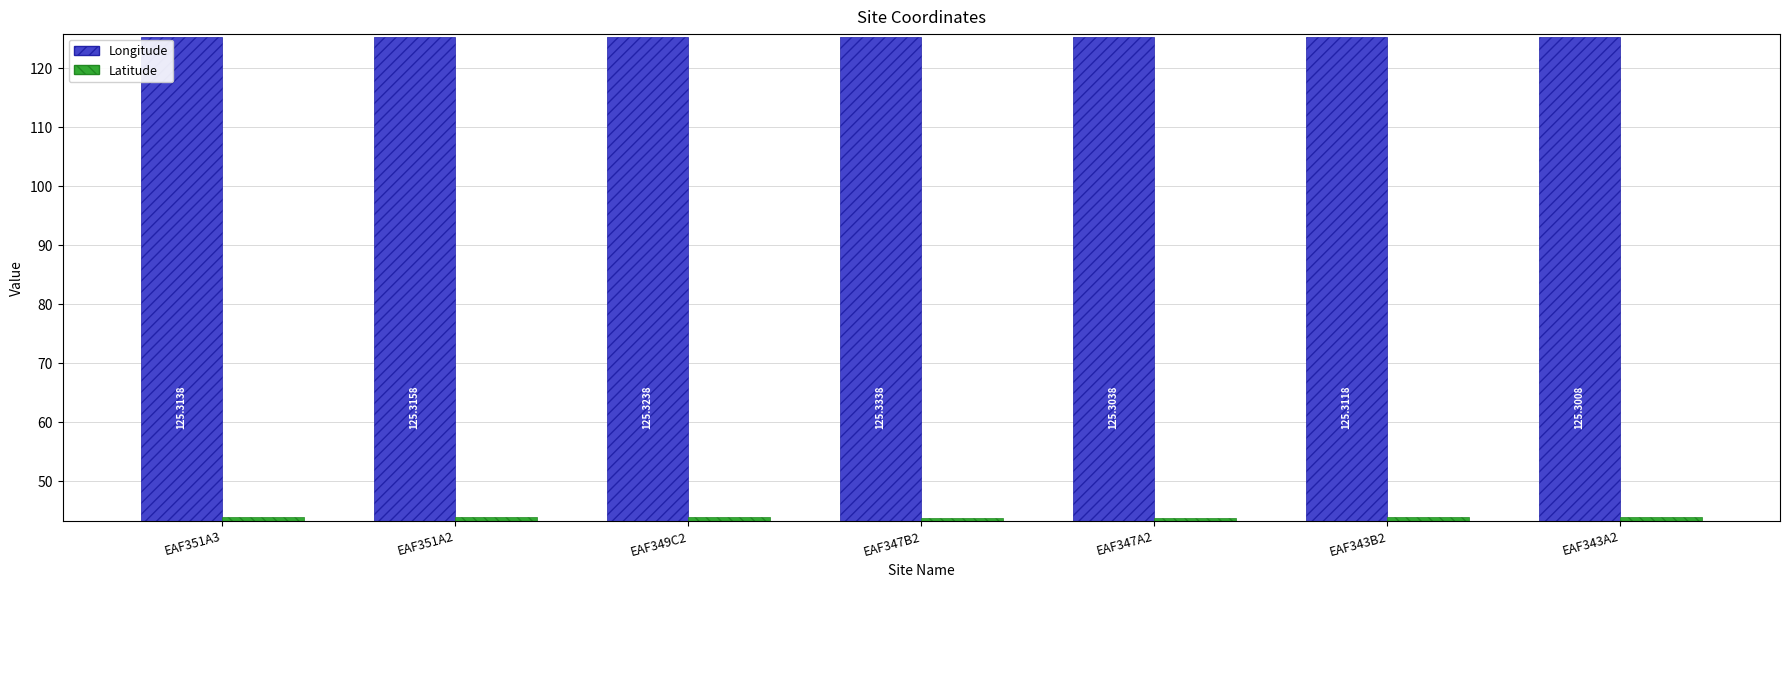

How many Latitude values are between 43 and 44?

7